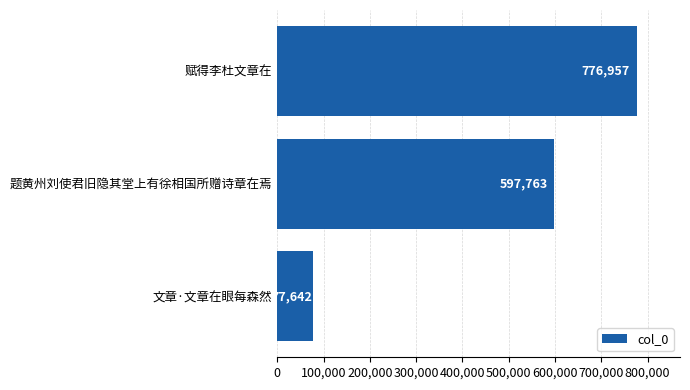

Read the value at 题黄州刘使君旧隐其堂上有徐相国所赠诗章在焉, to the nearest 100.

597800